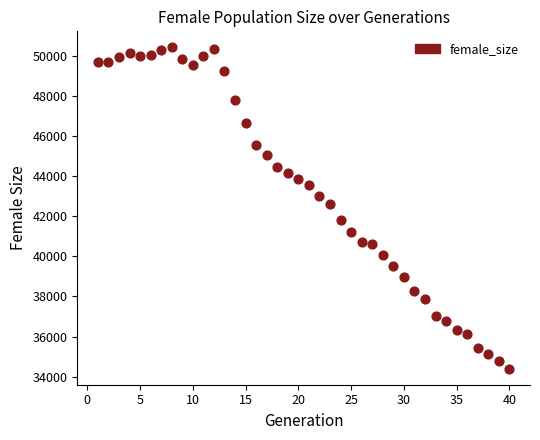

What Y value in the scatter plot is closest to 42407?

42623